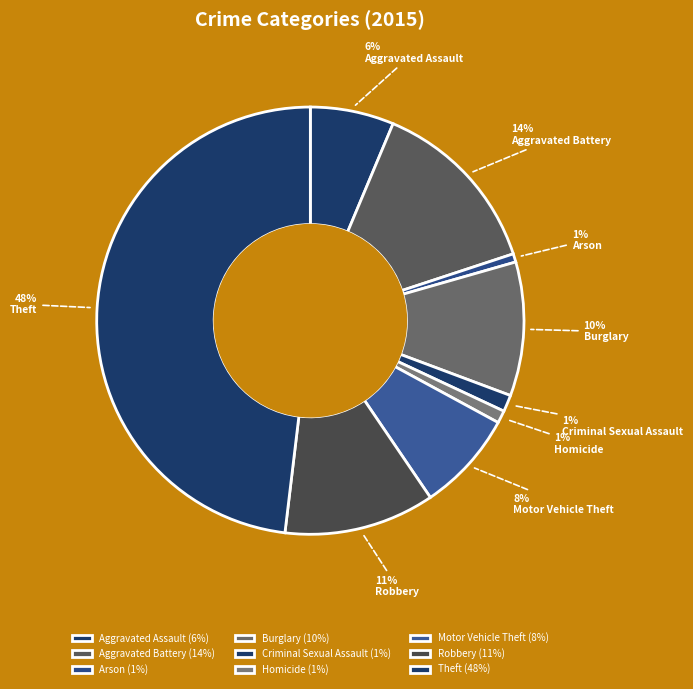

Count the number of slices in the pie.

9